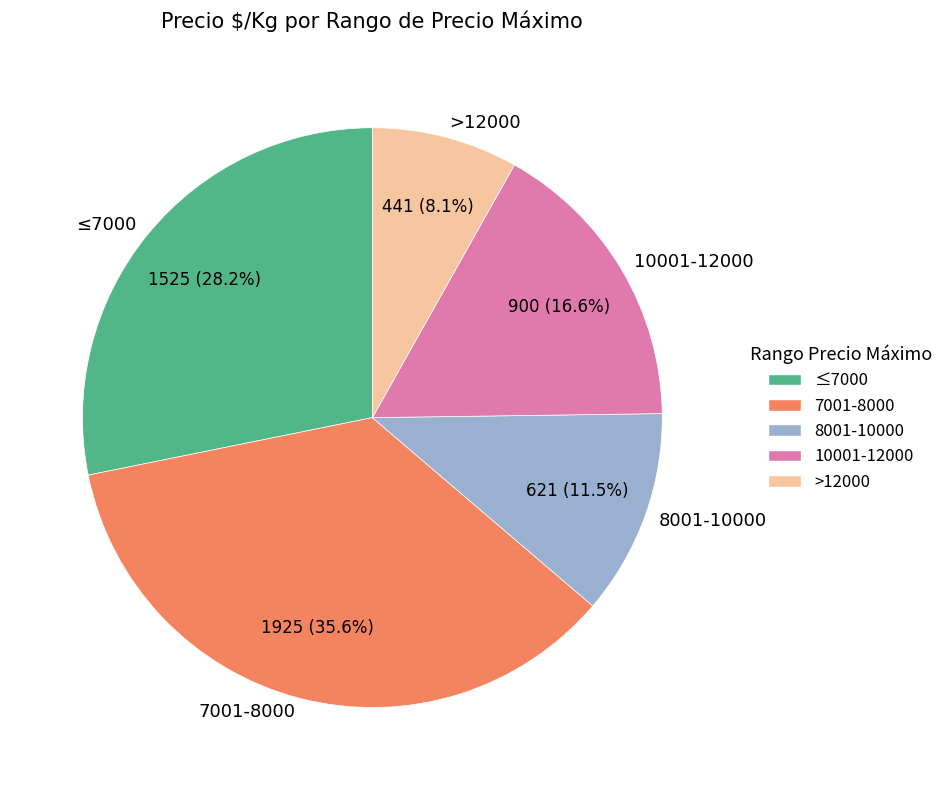

Is there any slice that represents more than half of the pie?

No